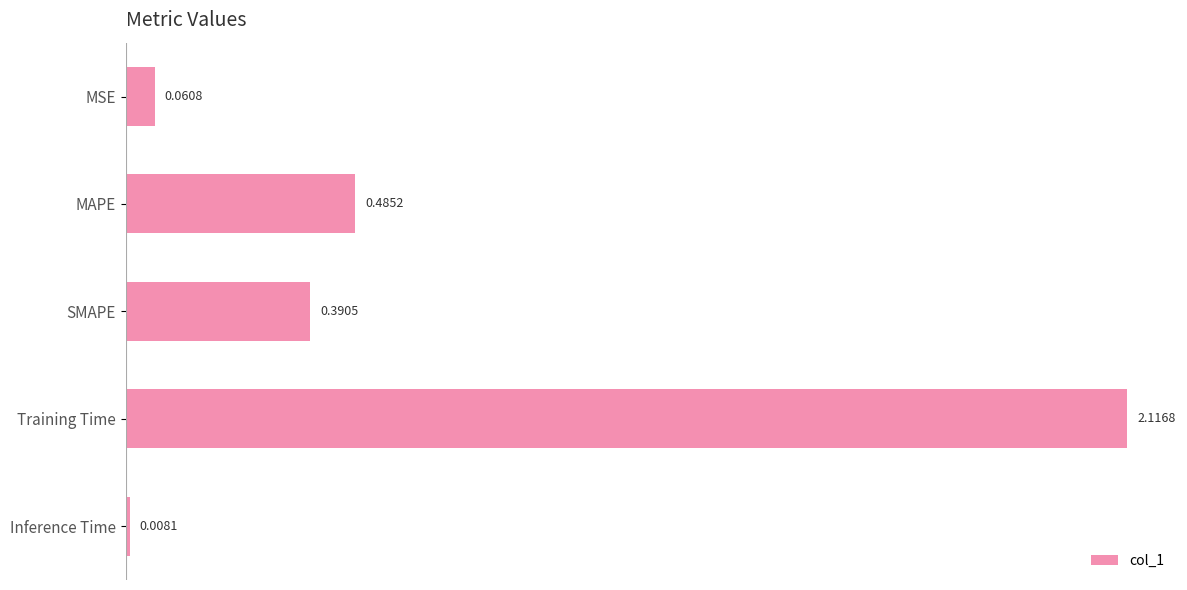

What is the sum of all values?

3.1